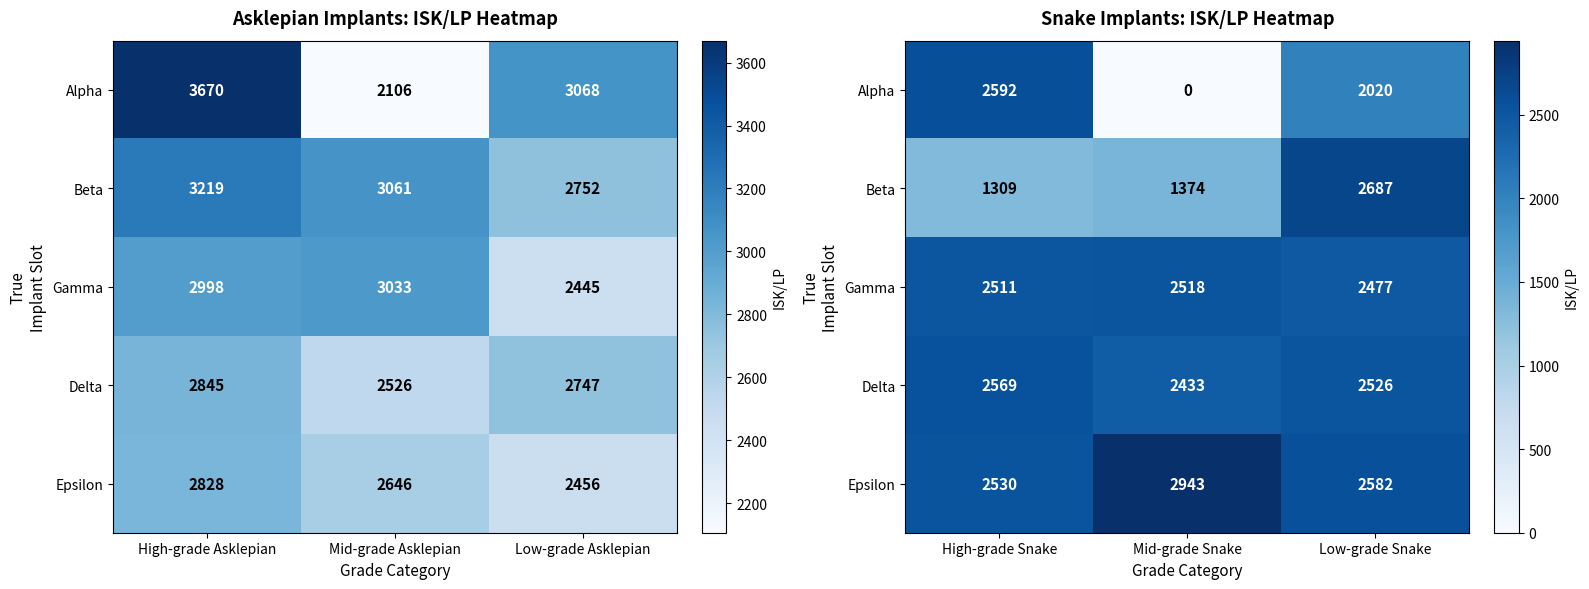

Between High-grade Snake and Low-grade Snake, which series saw the biggest shift?

Beta